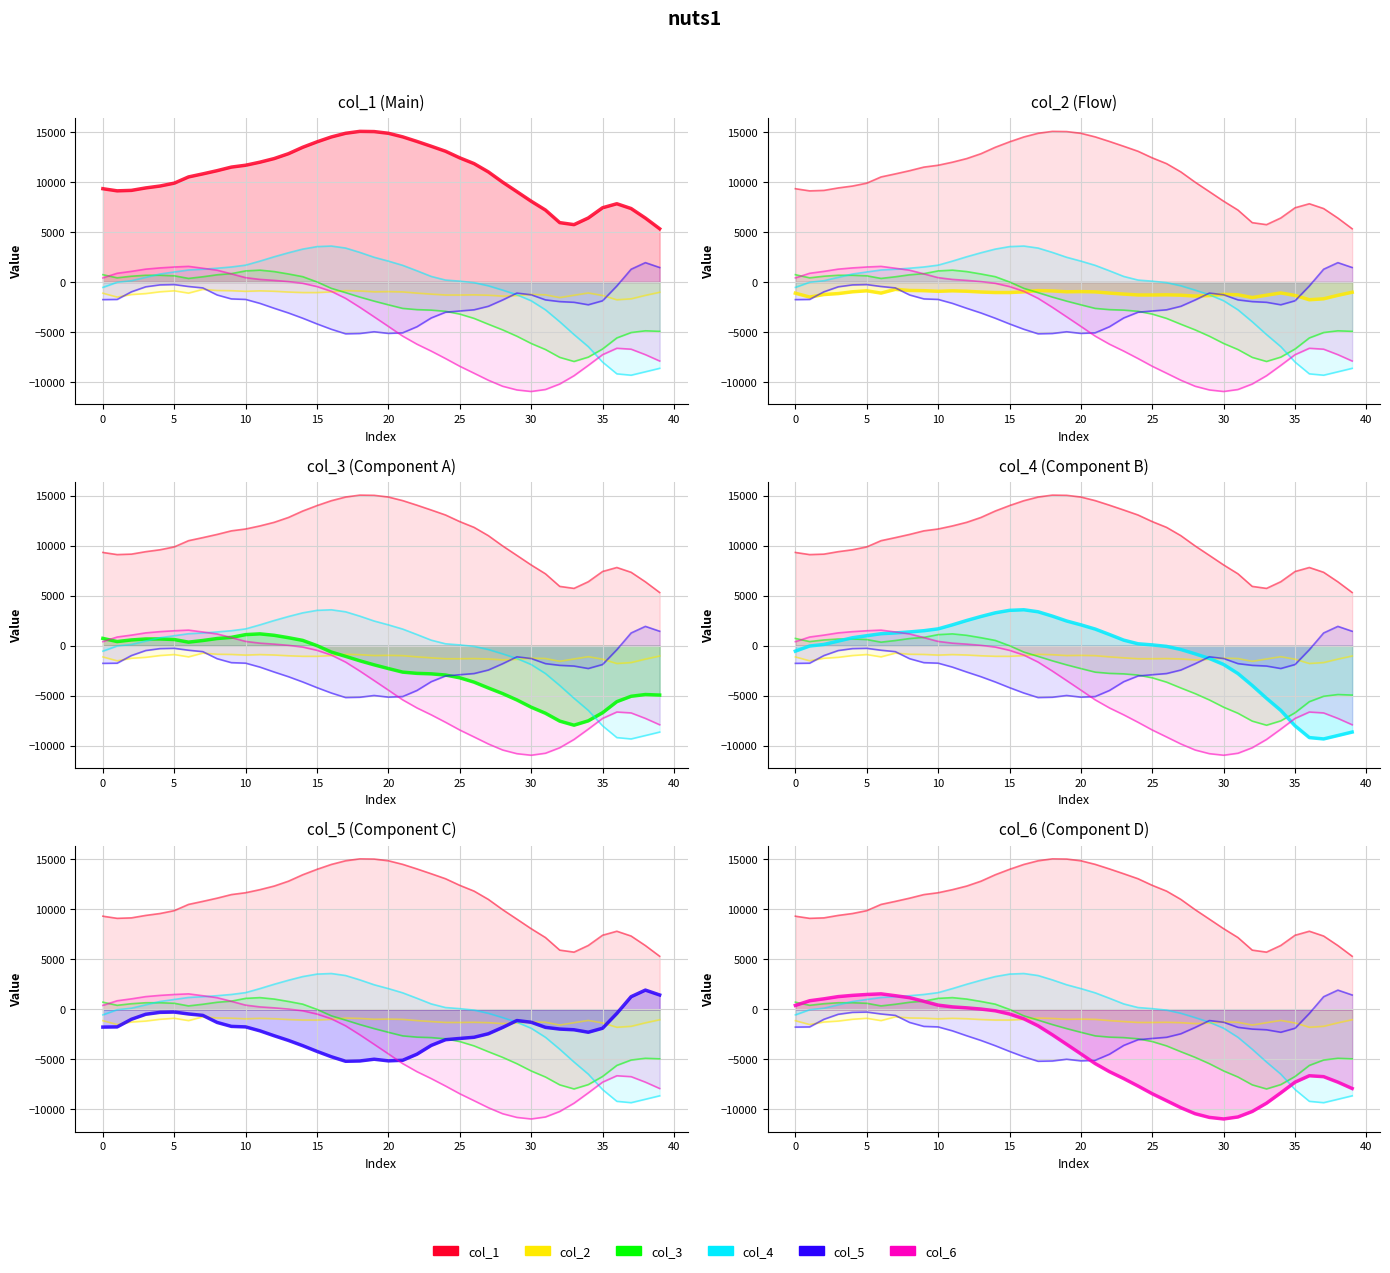

At which label does col_1 reach its peak?

18